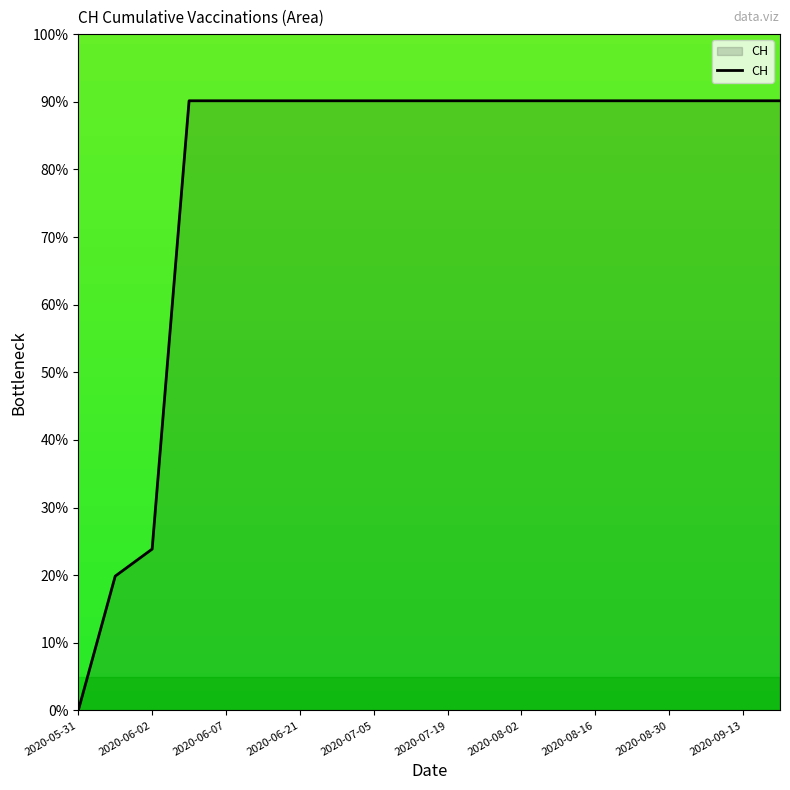

What is the greatest value displayed?

90.1